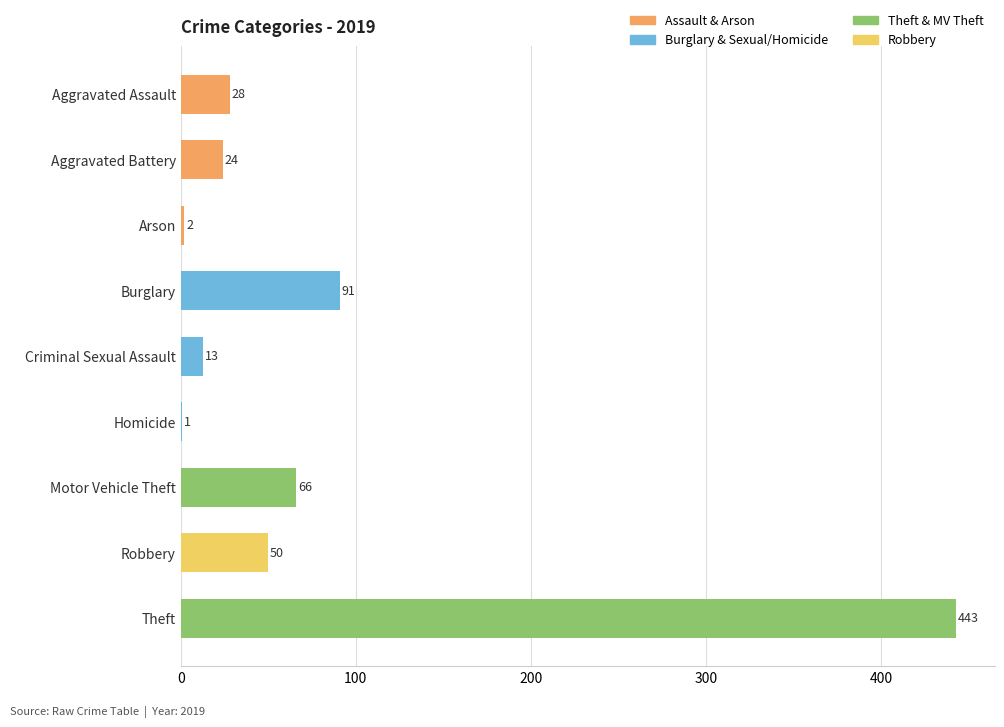

Between Aggravated Battery and Criminal Sexual Assault, which is larger?

Aggravated Battery